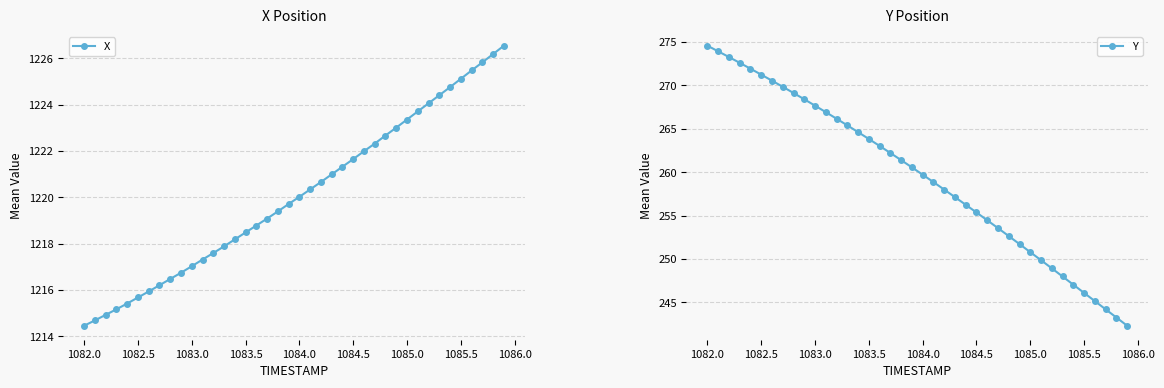

How many values in the Y series are below 260?

20